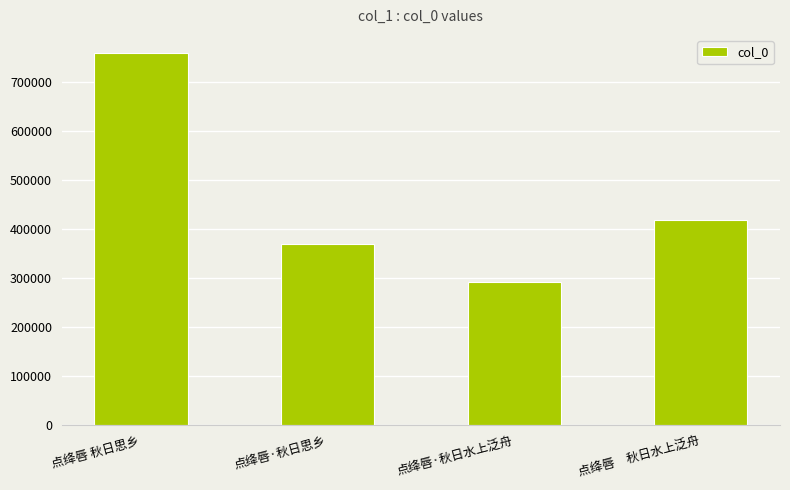

The chart shows a value of 426359 at 点绛唇·秋日水上泛舟. True or false?

False